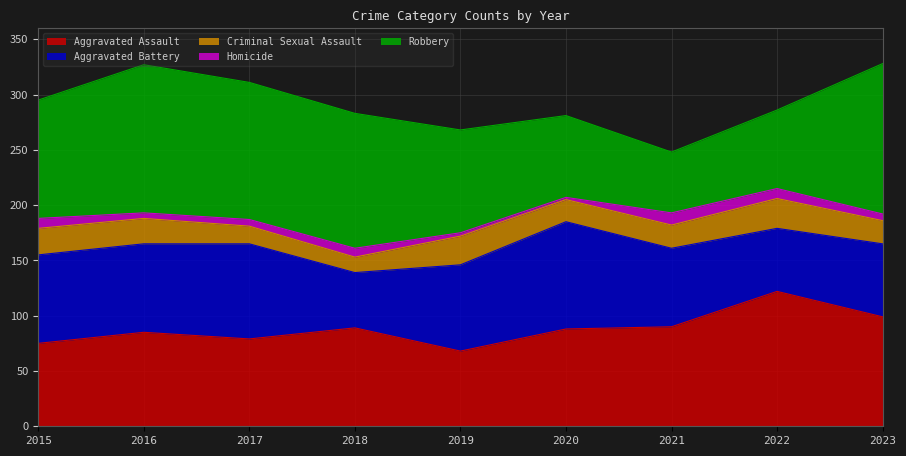

At which label does Criminal Sexual Assault reach its peak?

2022